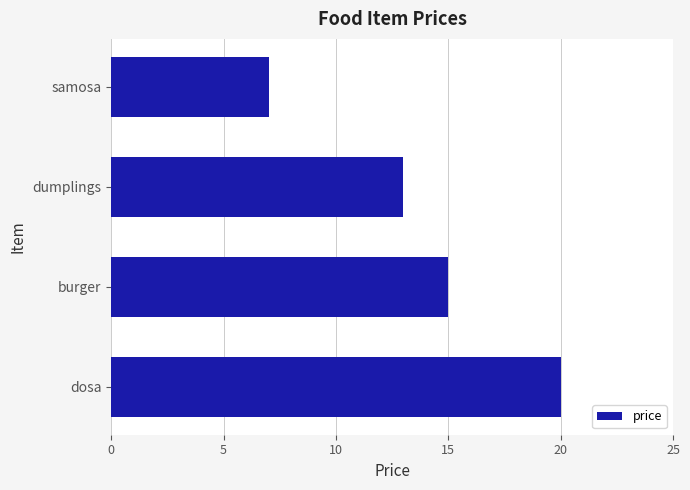

Approximately how many times larger is the value at samosa compared to dumplings?

0.5